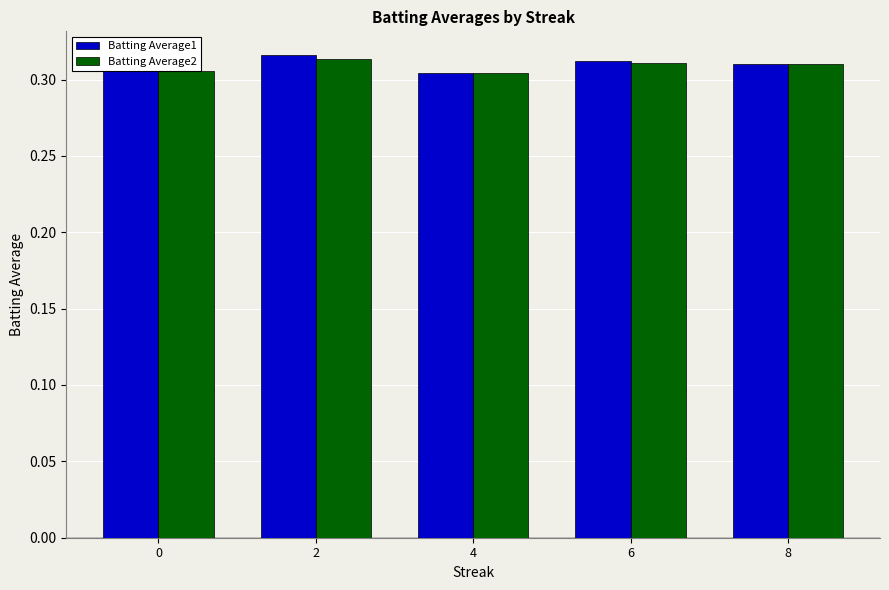

Is it true that Batting Average2 equals 0.5 at 6?

False